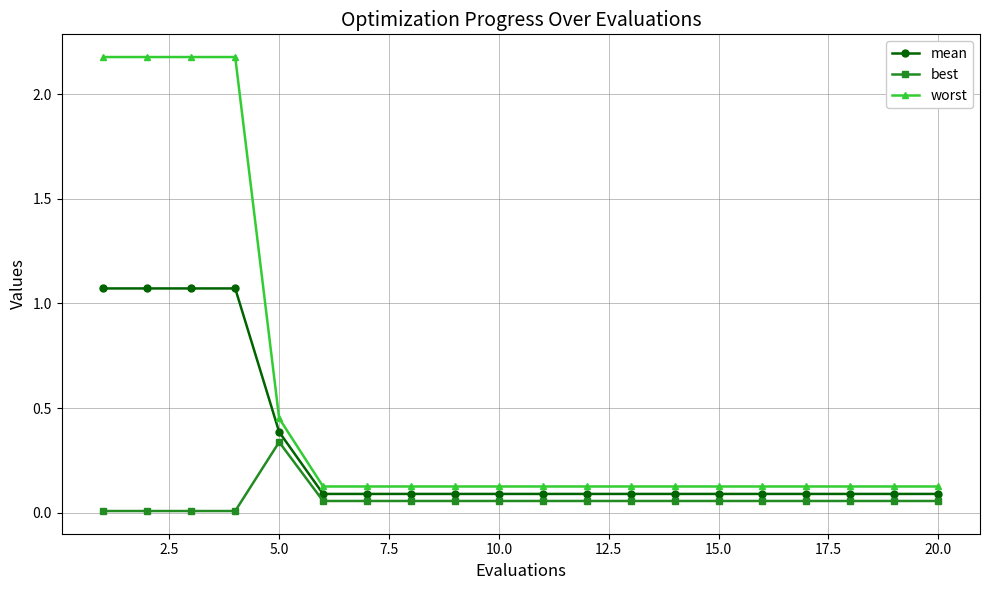

True or false: best and worst cross at least once.

False